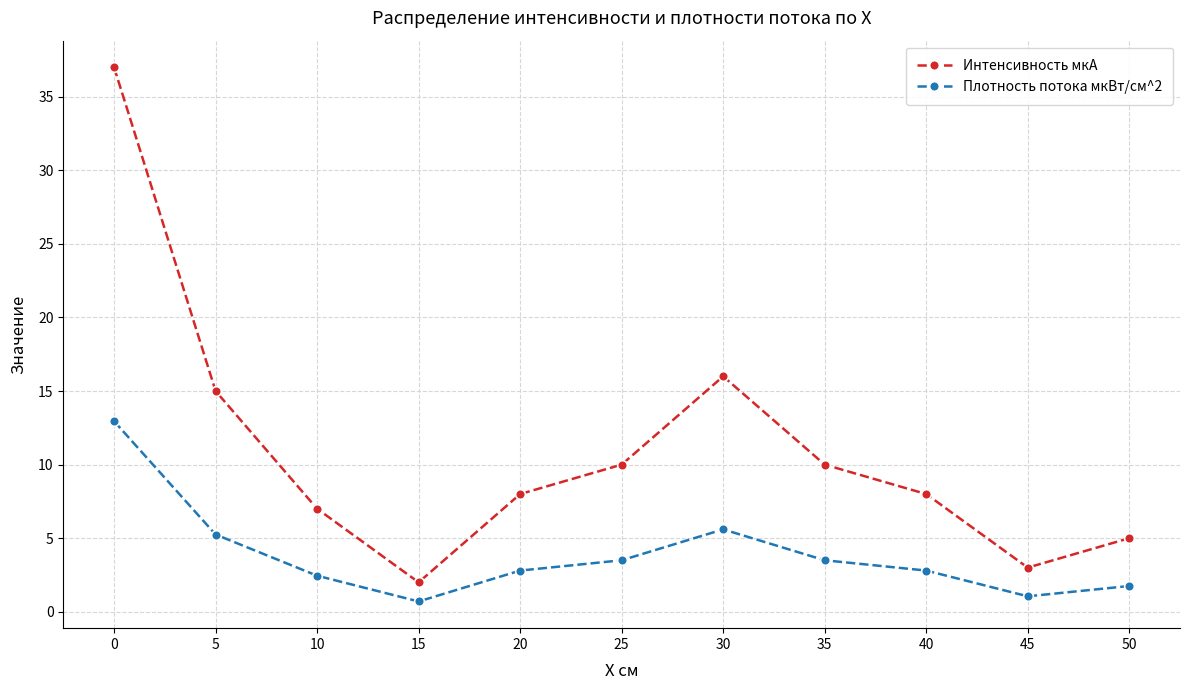

At 50, list the series in order from largest to smallest.

Интенсивность мкА, Плотность потока мкВт/см^2